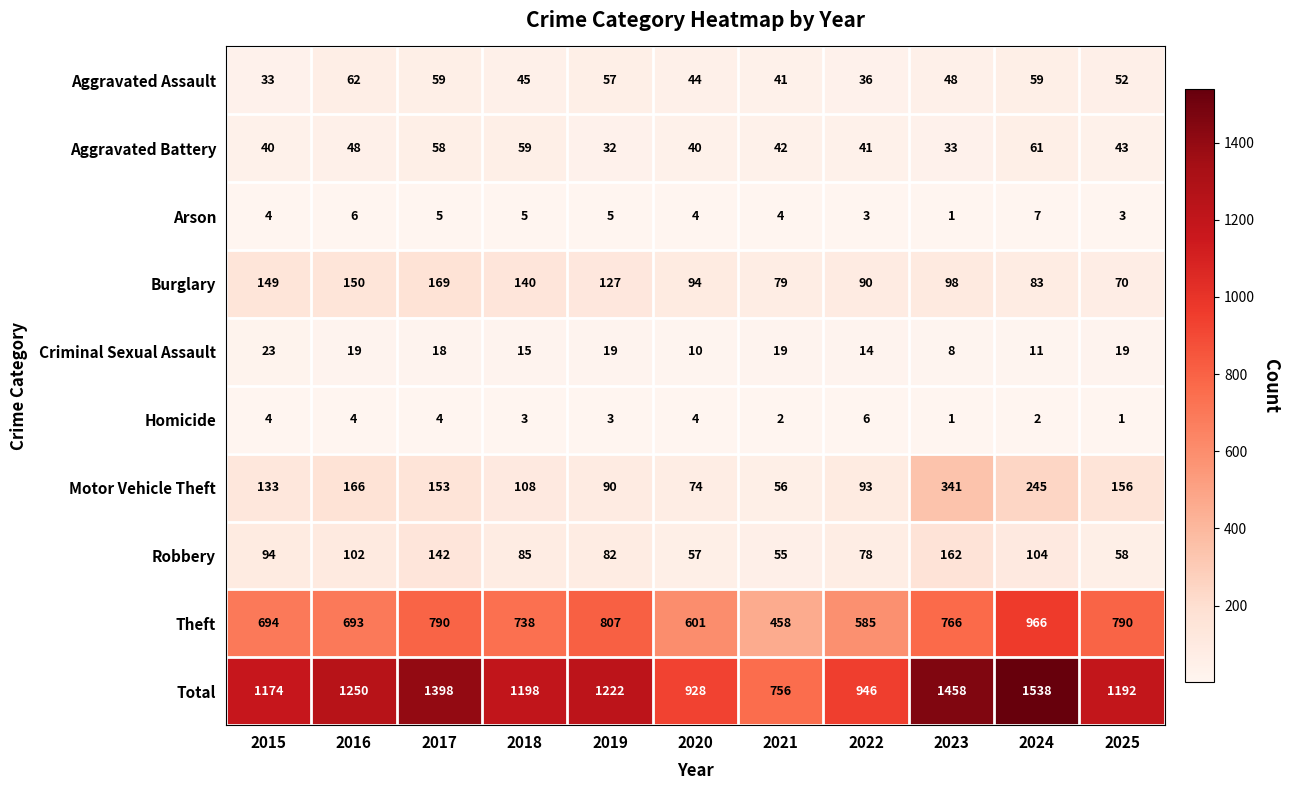

Which series has the largest total across all categories?

Total